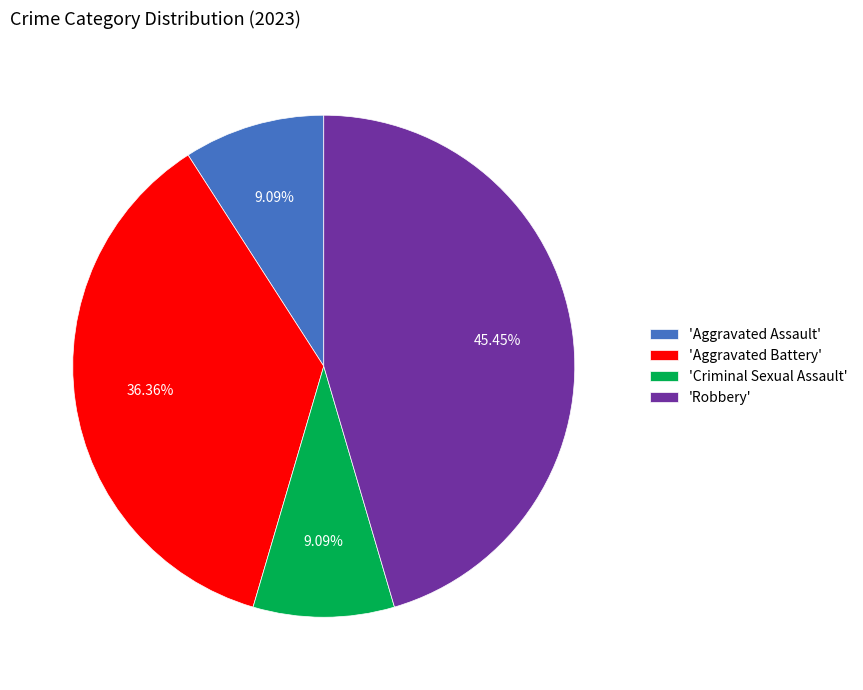

Count the number of slices in the pie.

4